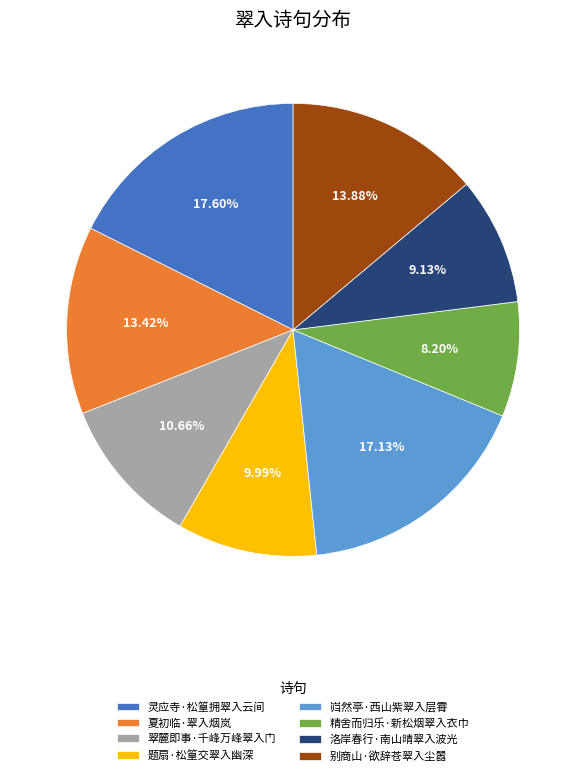

How many segments does this pie chart have?

8